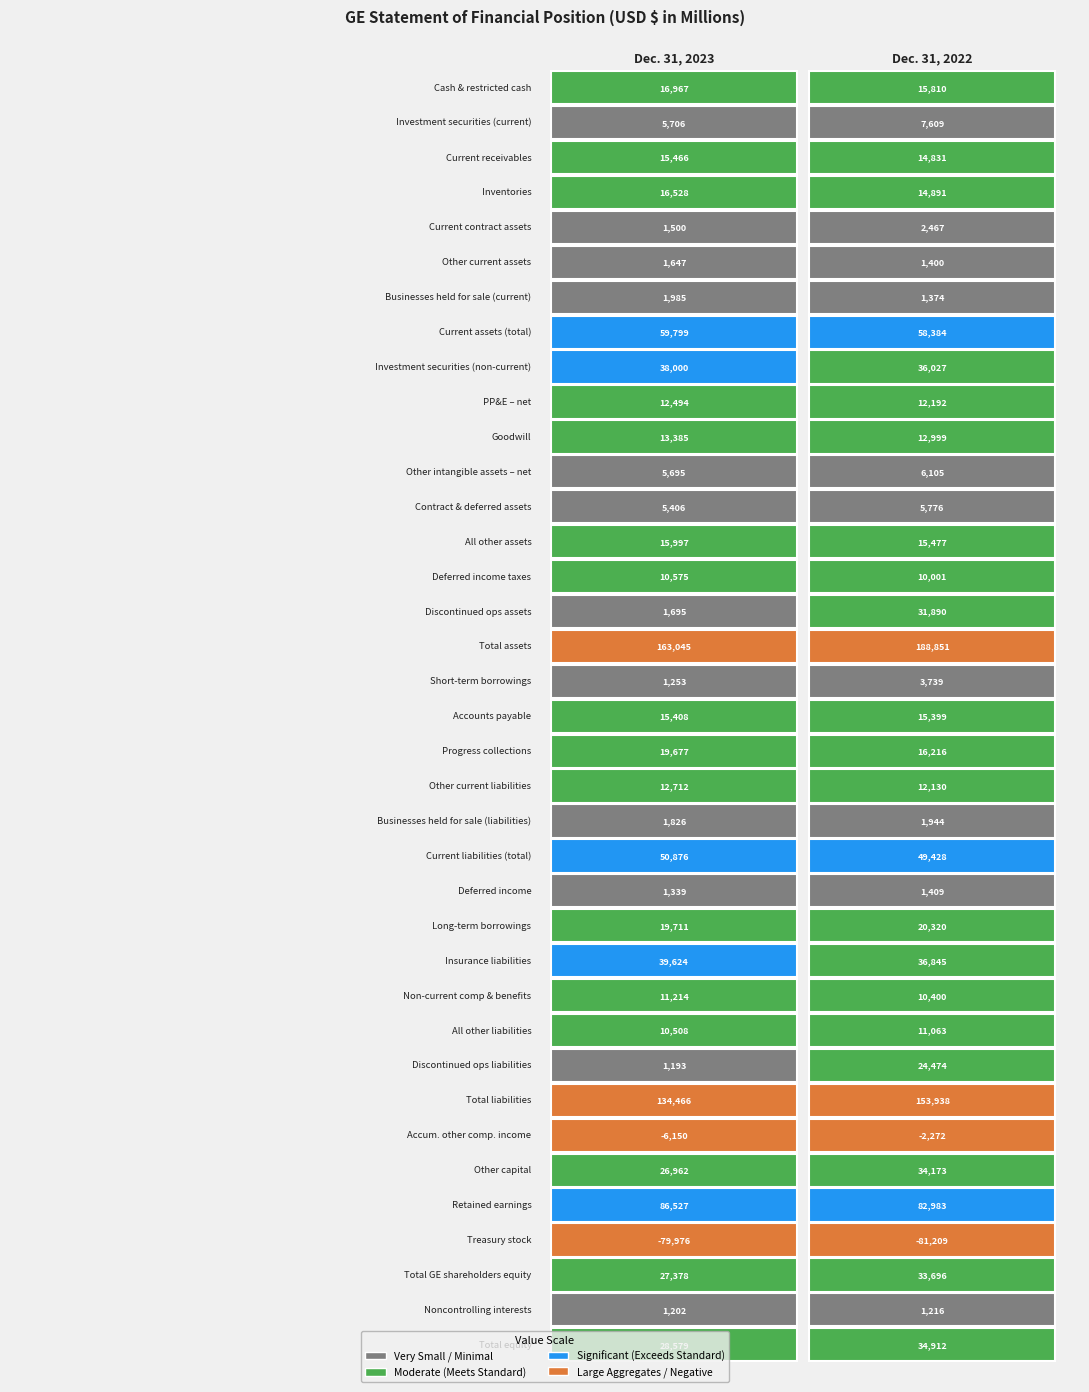

Which series has the largest total across all categories?

Total assets